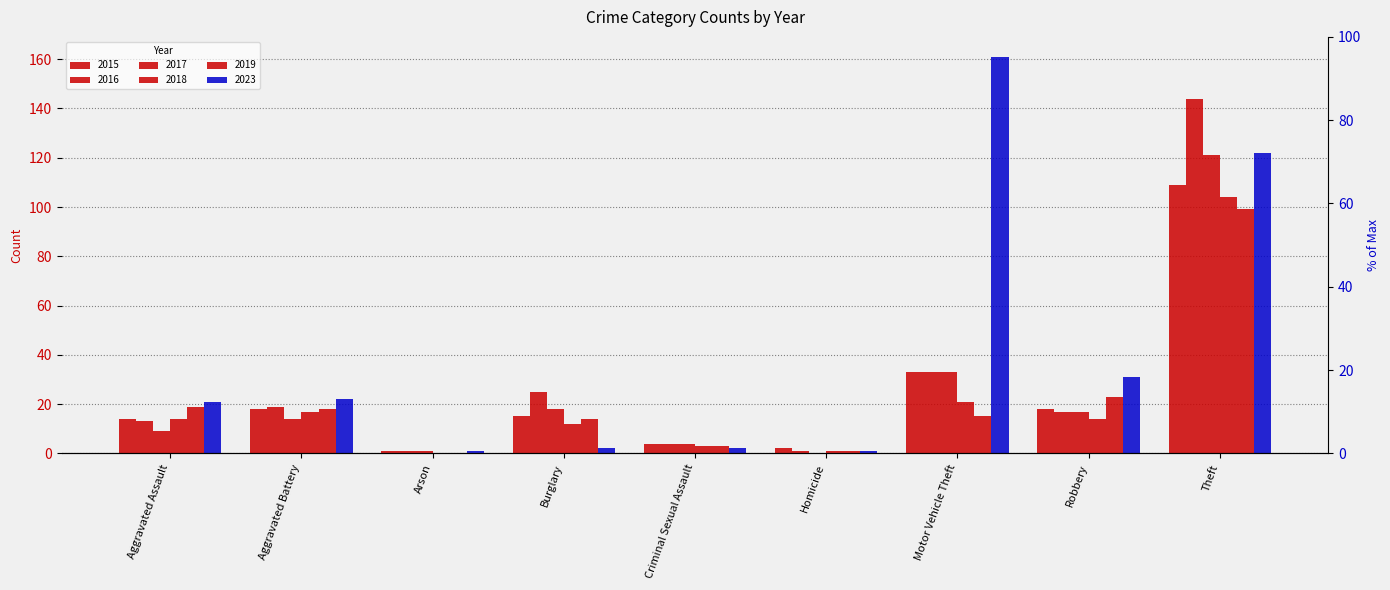

What is the total value across all series at Arson?

4